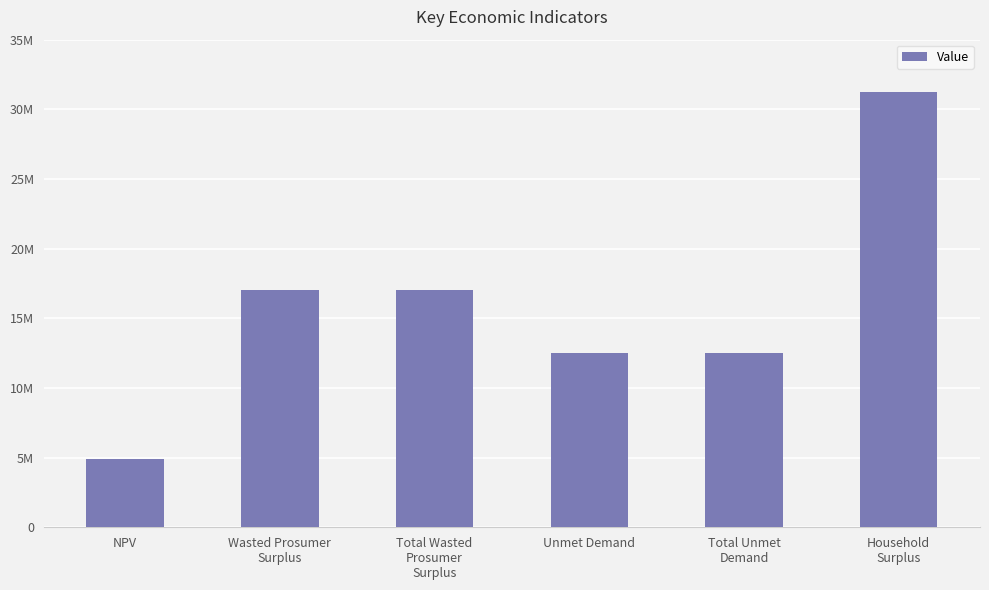

What is the change in value from NPV to Wasted Prosumer
Surplus?

+12180725.9